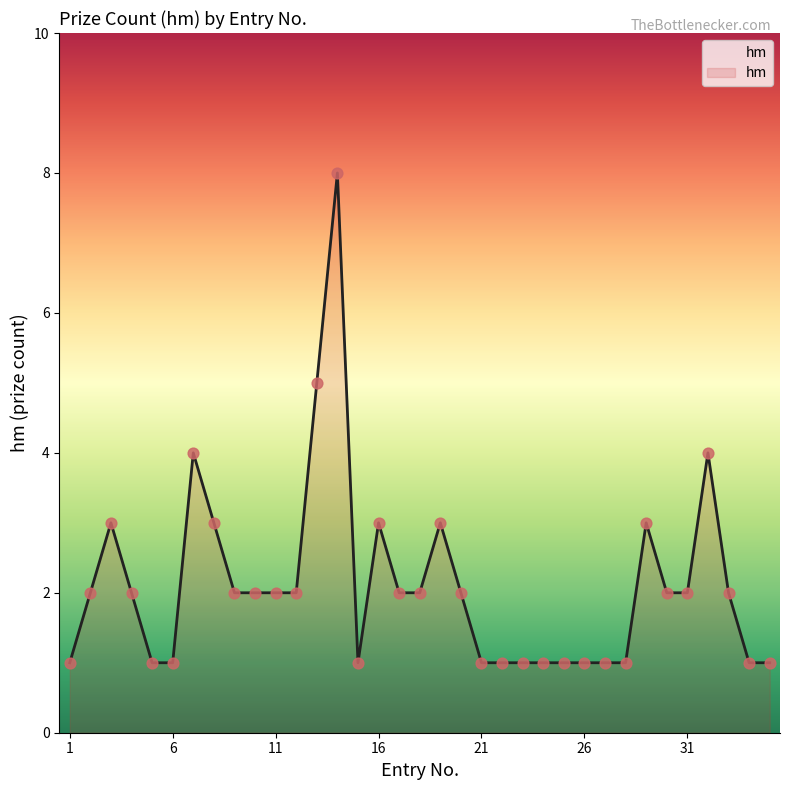

What is the difference between the maximum and minimum values?

7